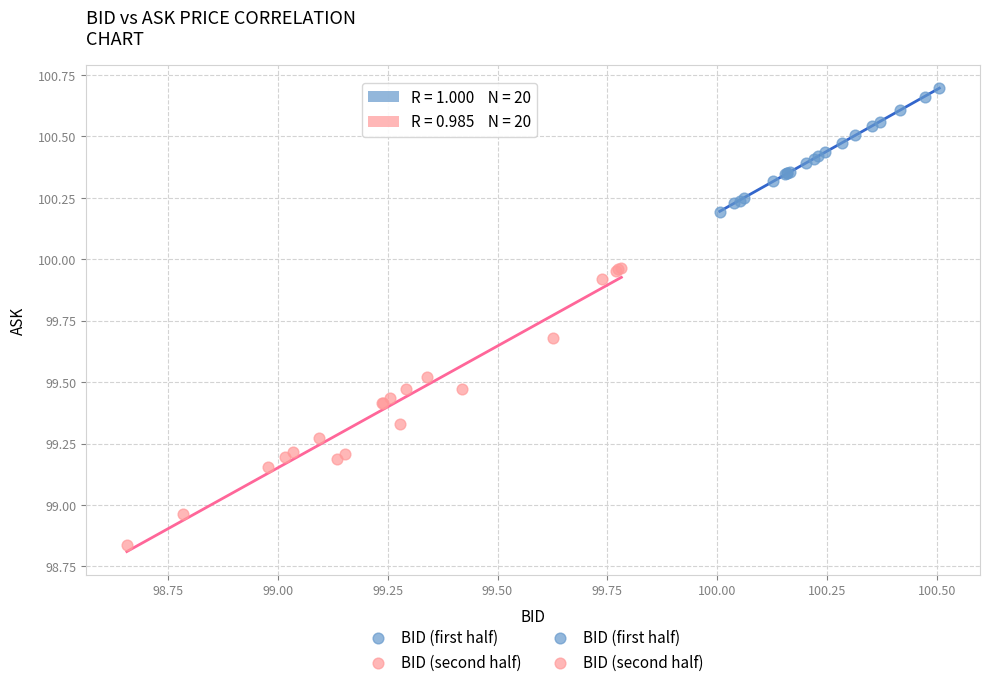

Which series has the widest spread of Y values?

BID (second half)